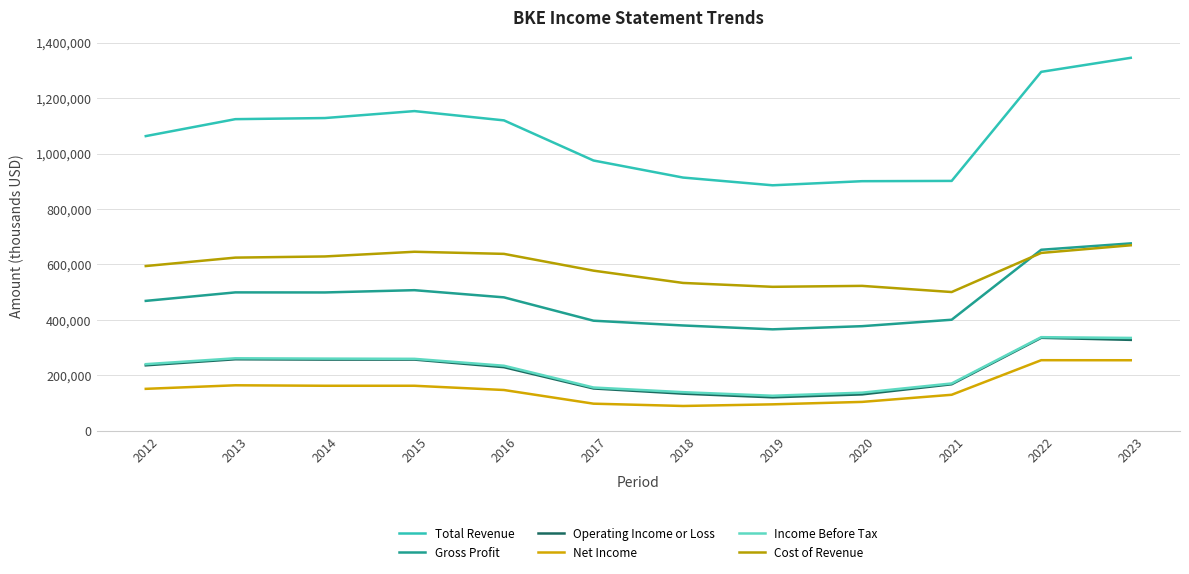

Which series changed the most between 2018 and 2021?

Net Income